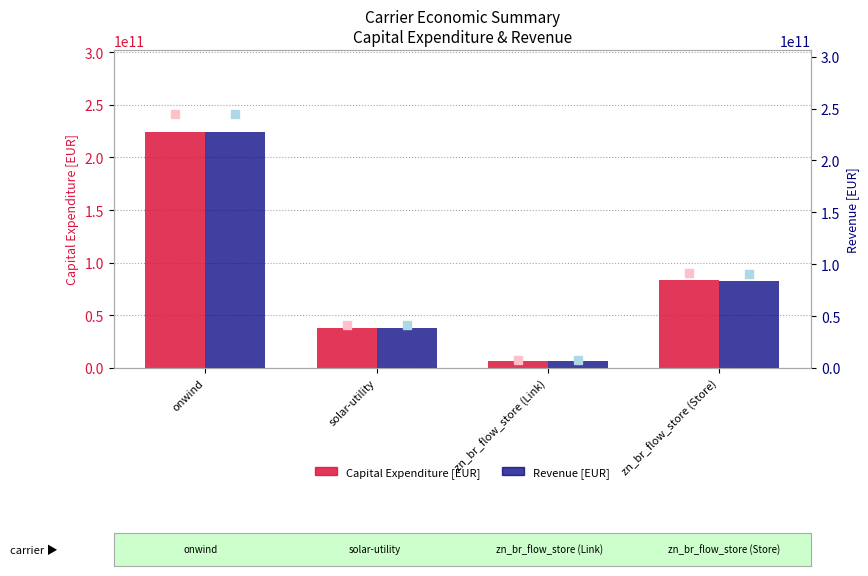

How many groups of bars are there?

4